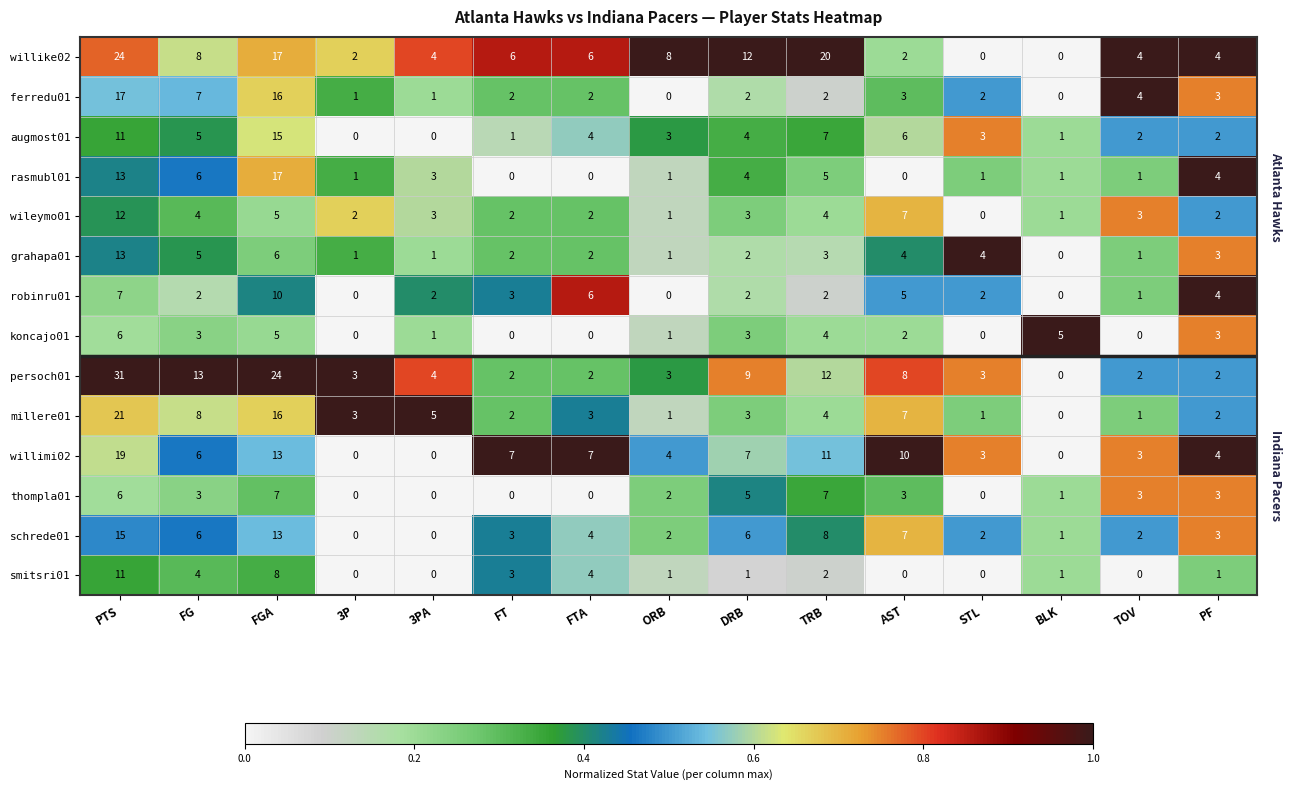

What is the spread (max minus min) of values at 3PA?

5